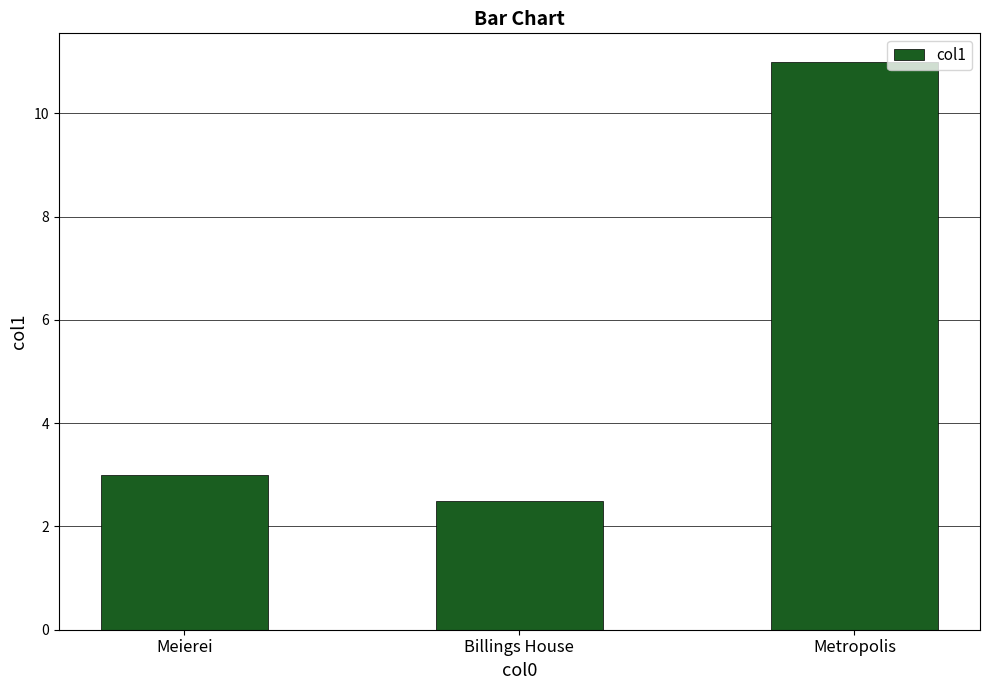

What is the change in value from Billings House to Metropolis?

+8.5